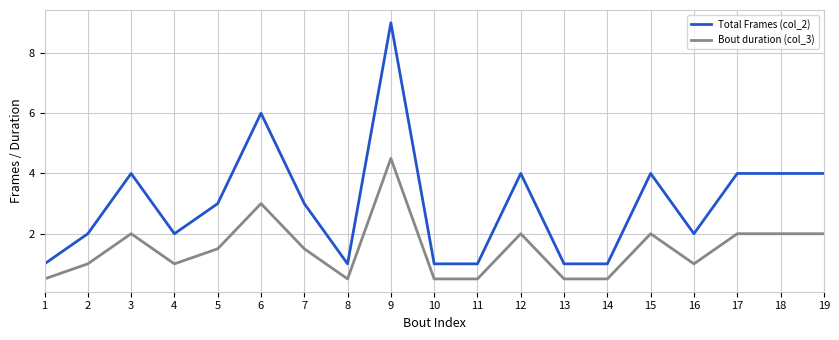

List the series in order of their overall mean, highest first.

Total Frames (col_2), Bout duration (col_3)